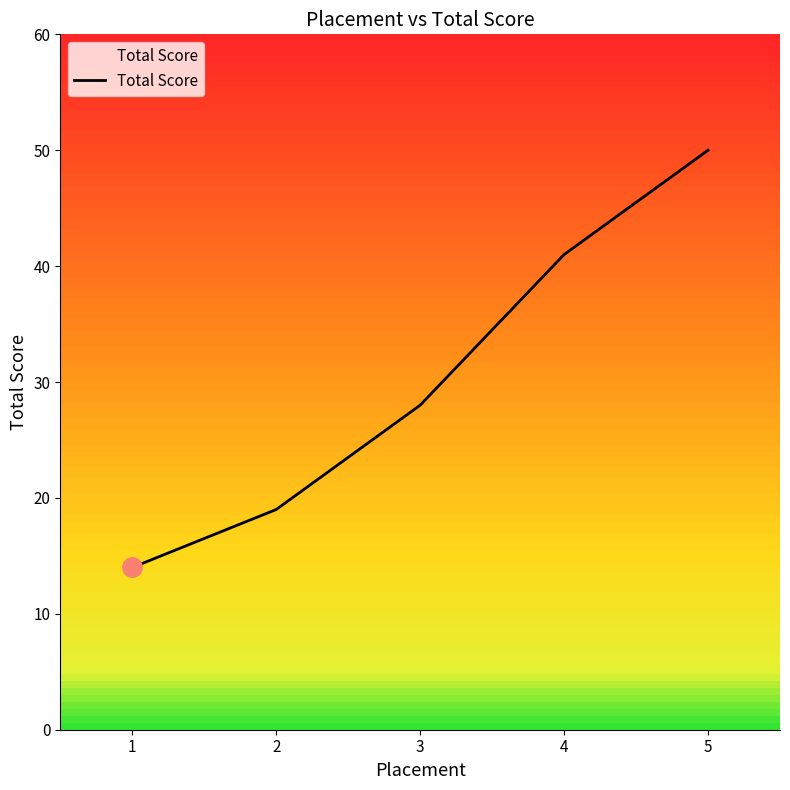

What is the sum of all values?

152